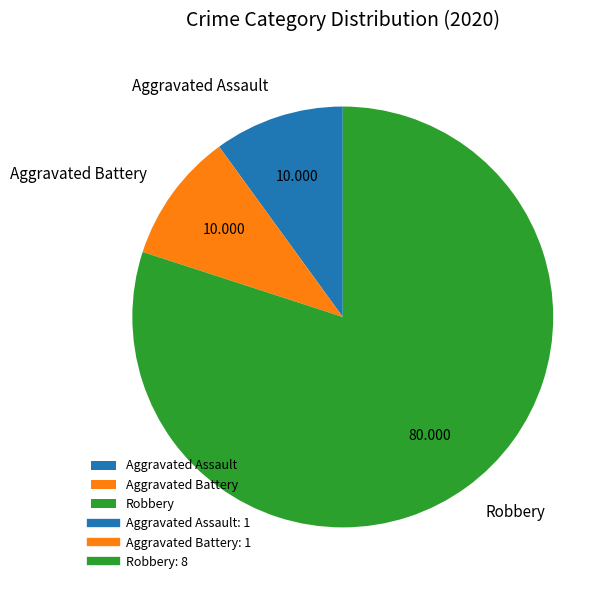

Which slice is the largest?

Robbery